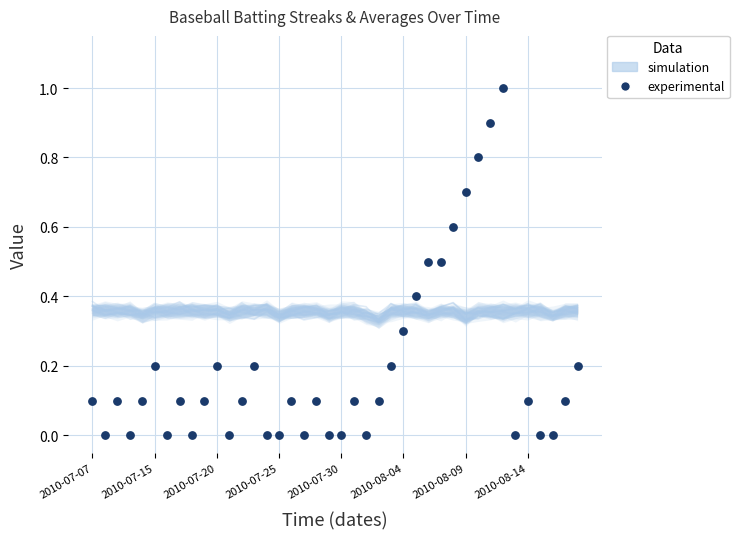

What is the range of Y values (max minus min)?

1.0